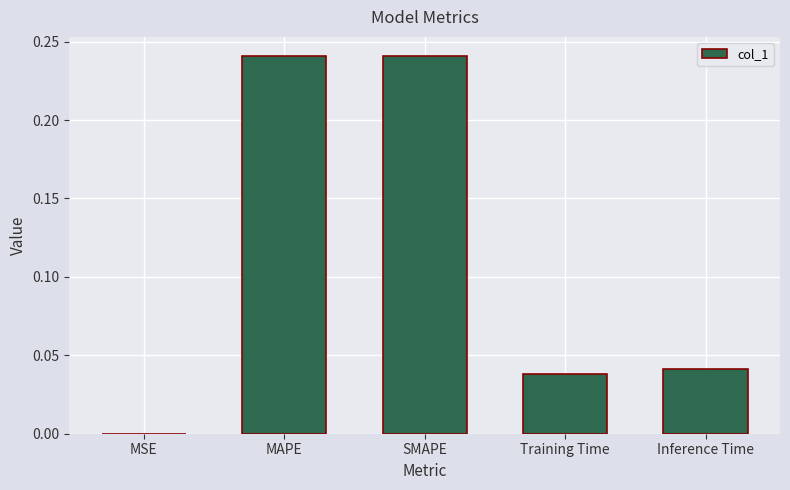

The chart shows a value of 0.0 at Inference Time. True or false?

True